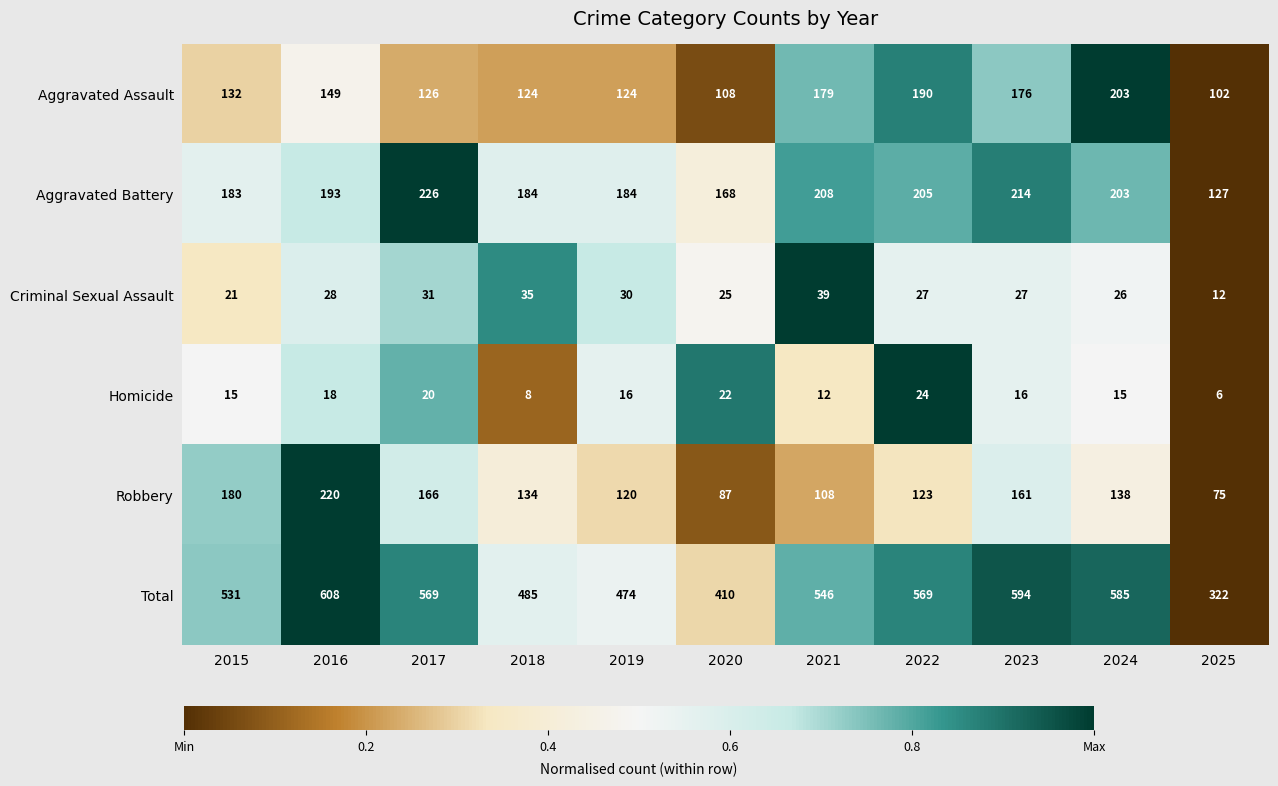

What is the sum of the Aggravated Battery values at 2018 and 2016?

377